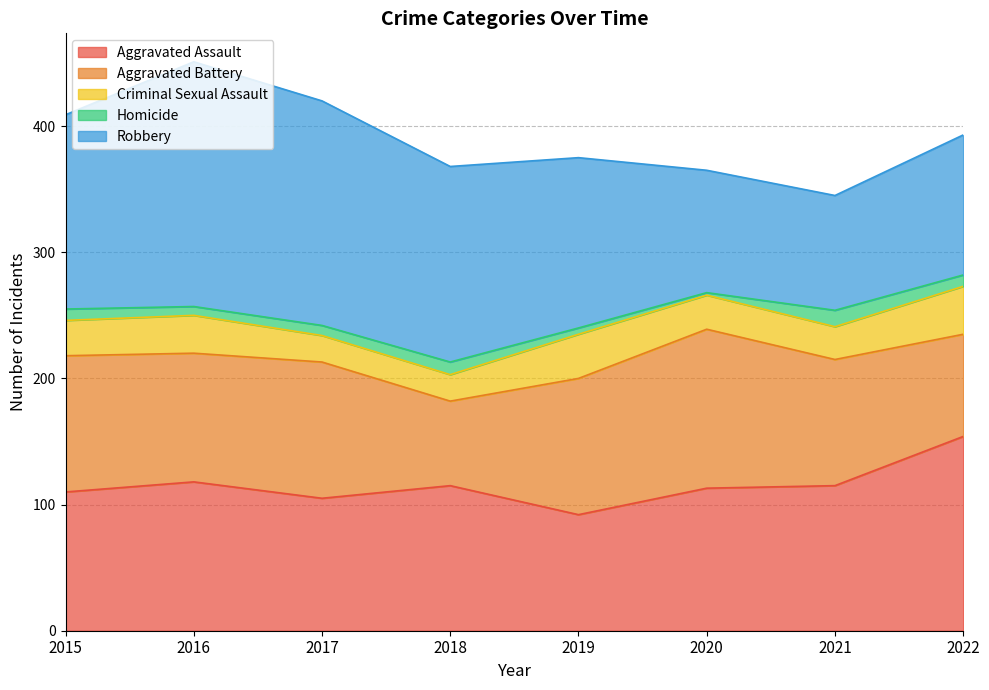

What is the sum of all Criminal Sexual Assault values?

226